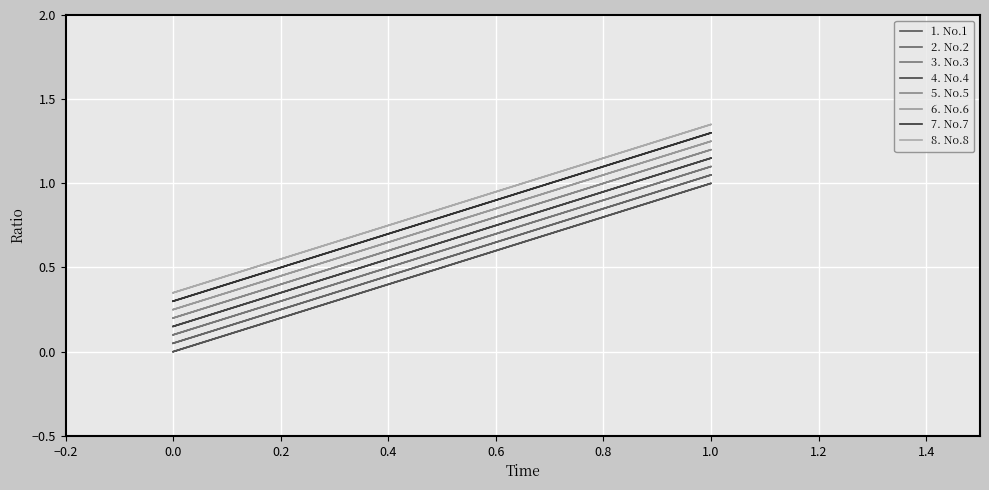

What is the difference between the maximum and minimum values?

1.0